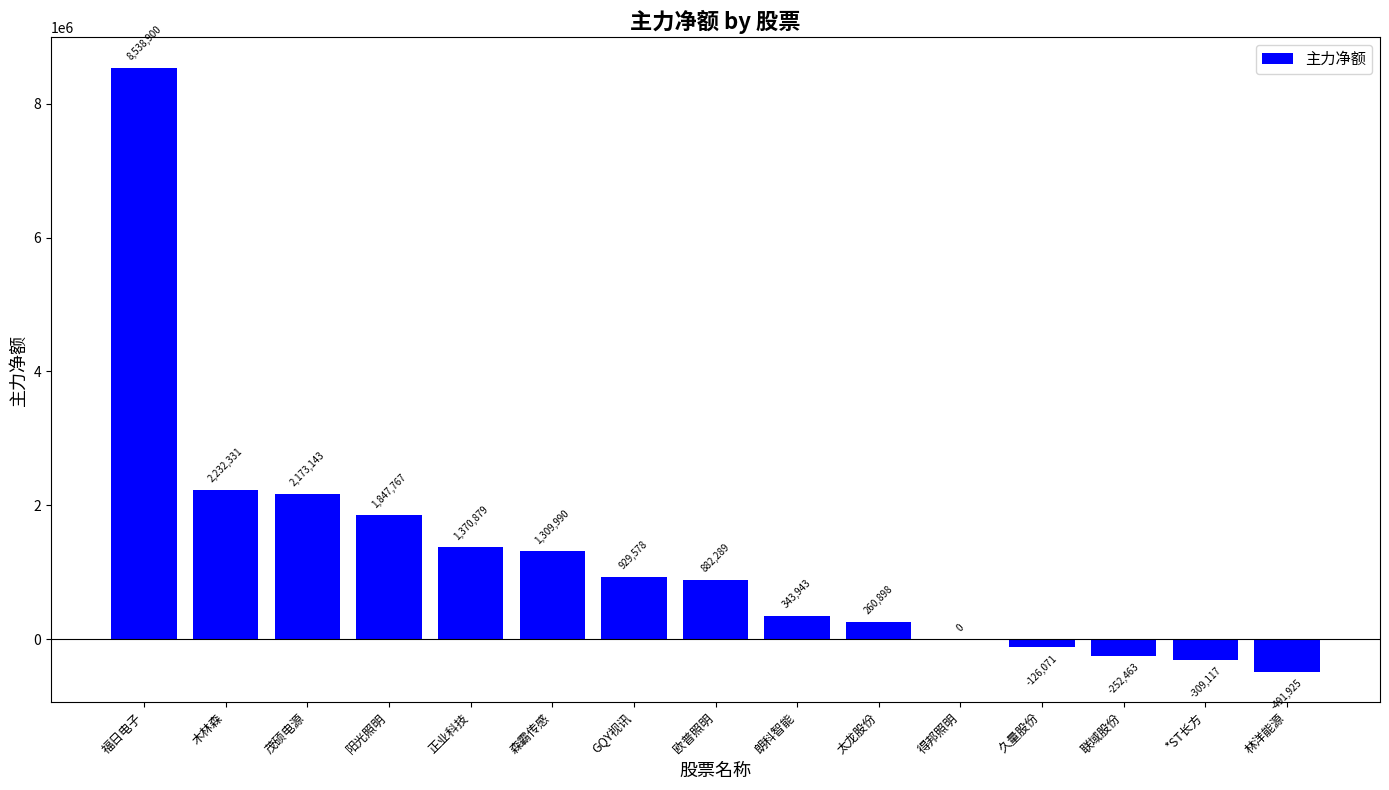

What is the sum of all values?

18710142